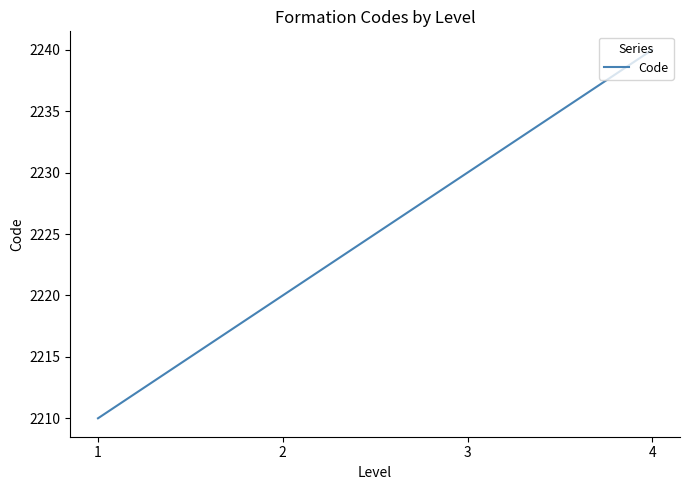

Is this an area chart (filled region under the line)?

No